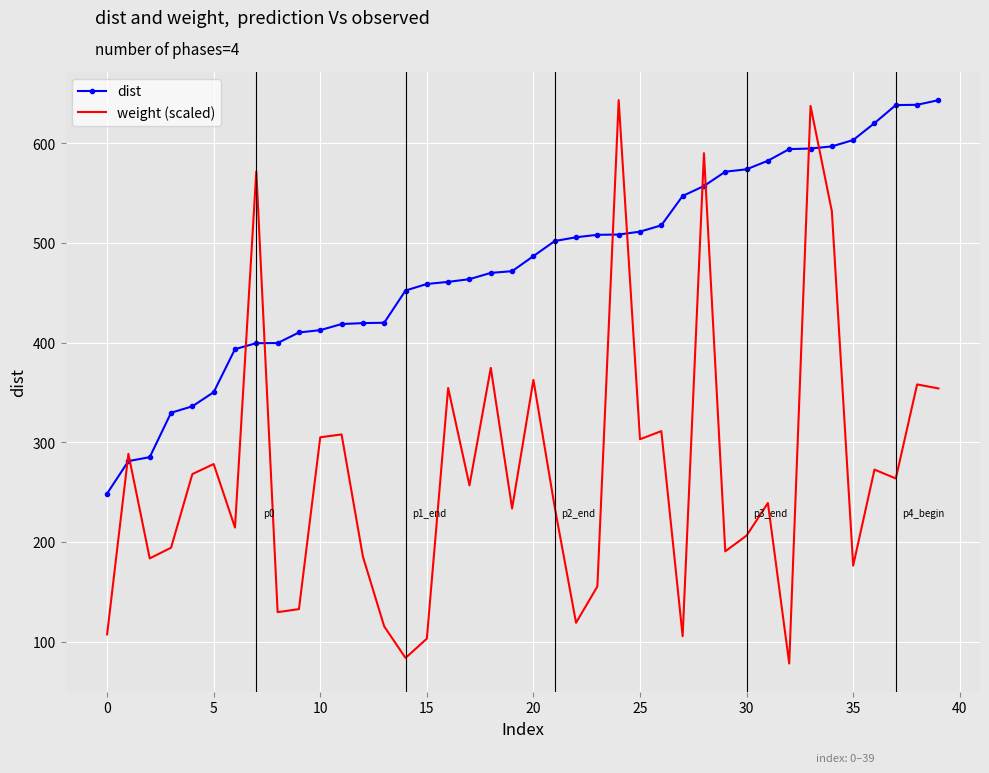

How many intersections are there between weight (scaled) and dist?

10